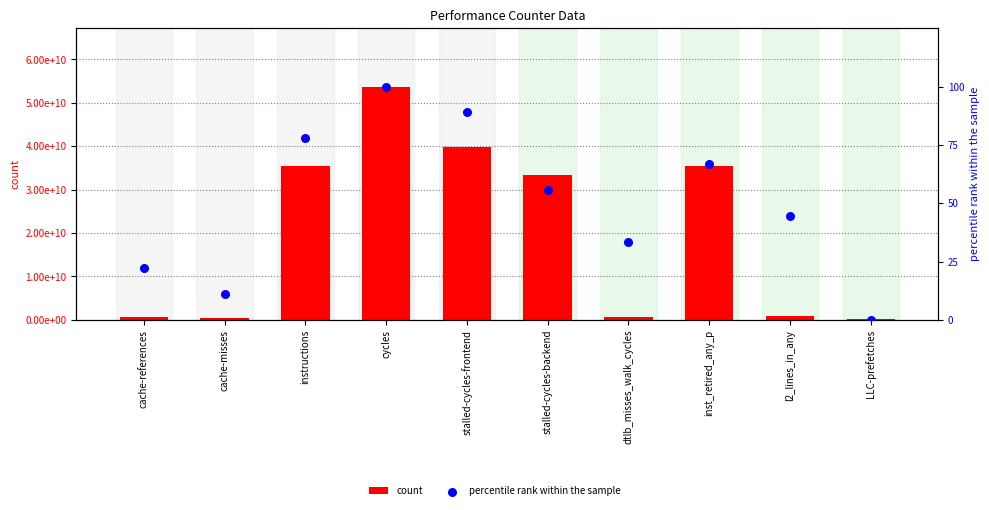

Is the value of count at cache-misses greater than the value of percentile rank within the sample at dtlb_misses_walk_cycles?

Yes